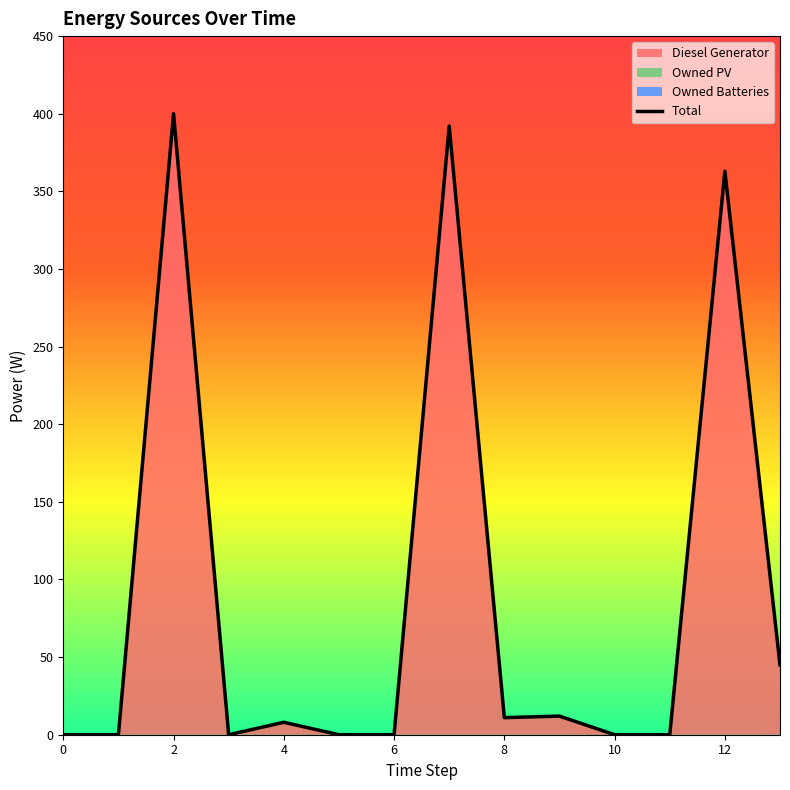

How many interior local valleys (lower than both neighbors) does the data have?

2